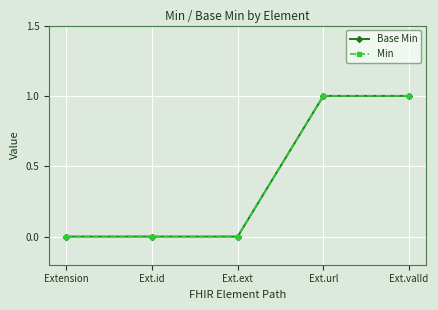

Read the Base Min value at Ext.valId.

1